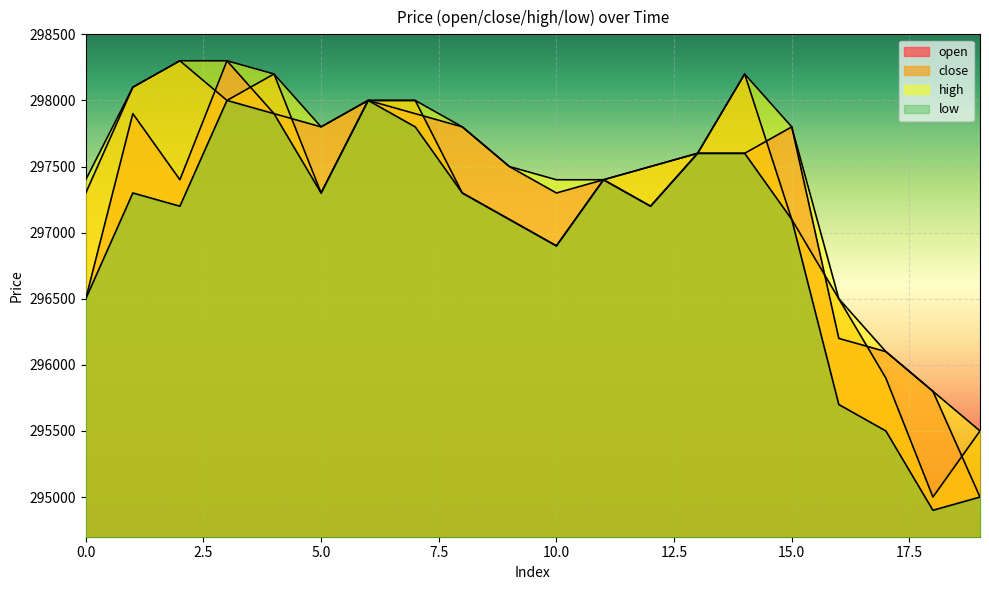

What is the average value of the low series?

296965